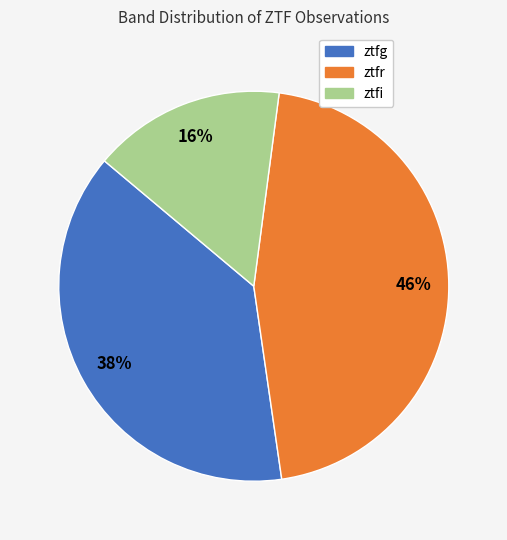

Rank the categories by value from lowest to highest.

ztfi, ztfg, ztfr